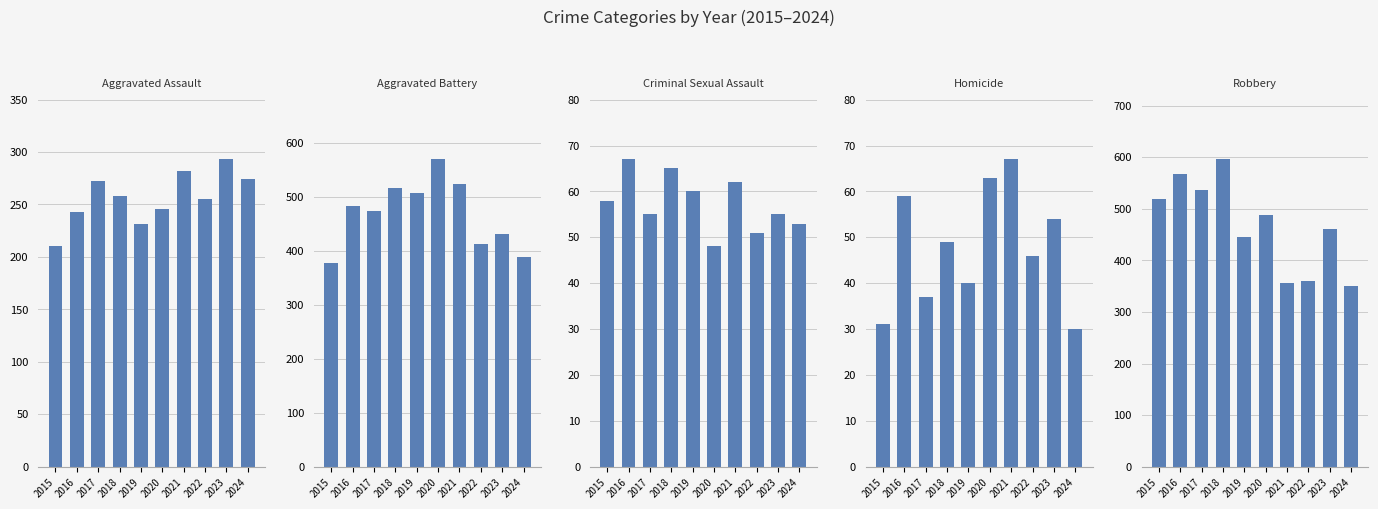

Which series has the largest total across all categories?

Robbery